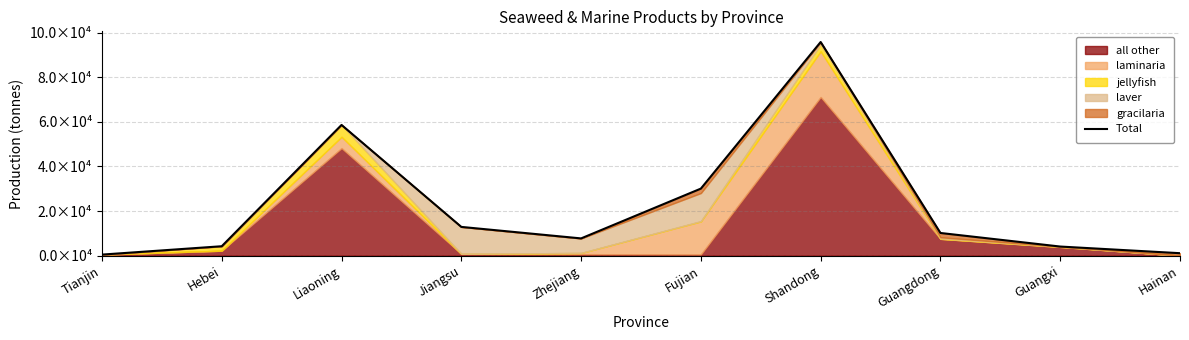

What is the change in value from Tianjin to Guangdong?

+9700